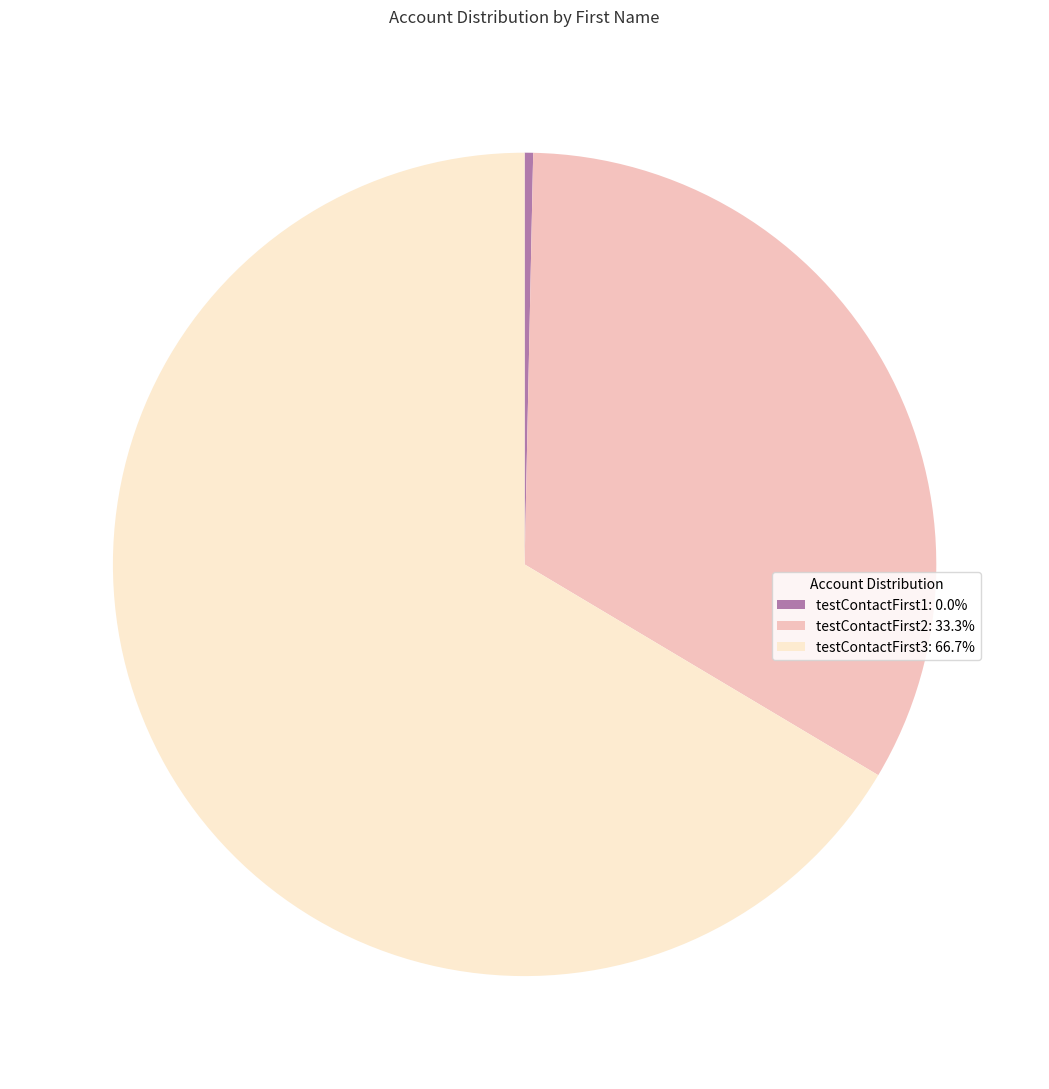

Rank the categories by value from highest to lowest.

testContactFirst3, testContactFirst2, testContactFirst1